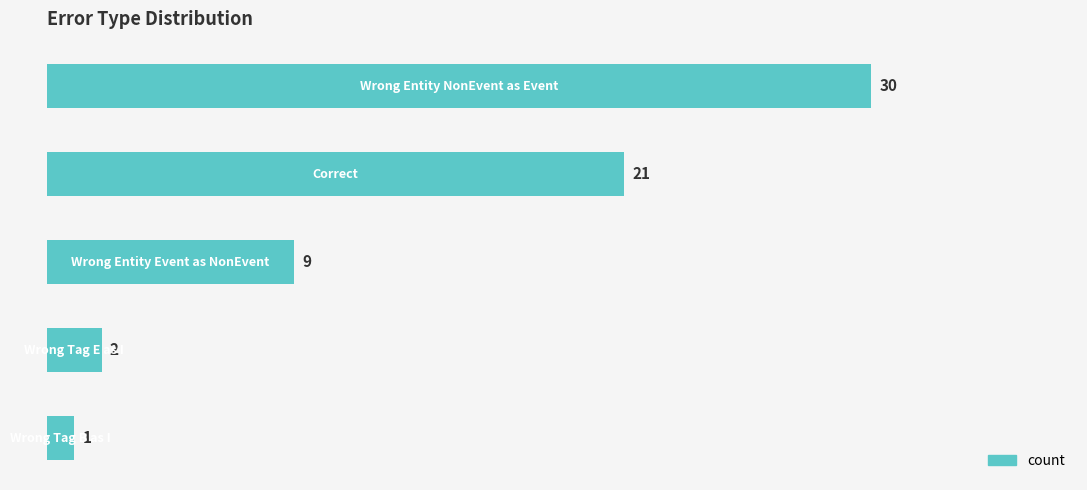

What is the value of the 5th bar from the top?

1